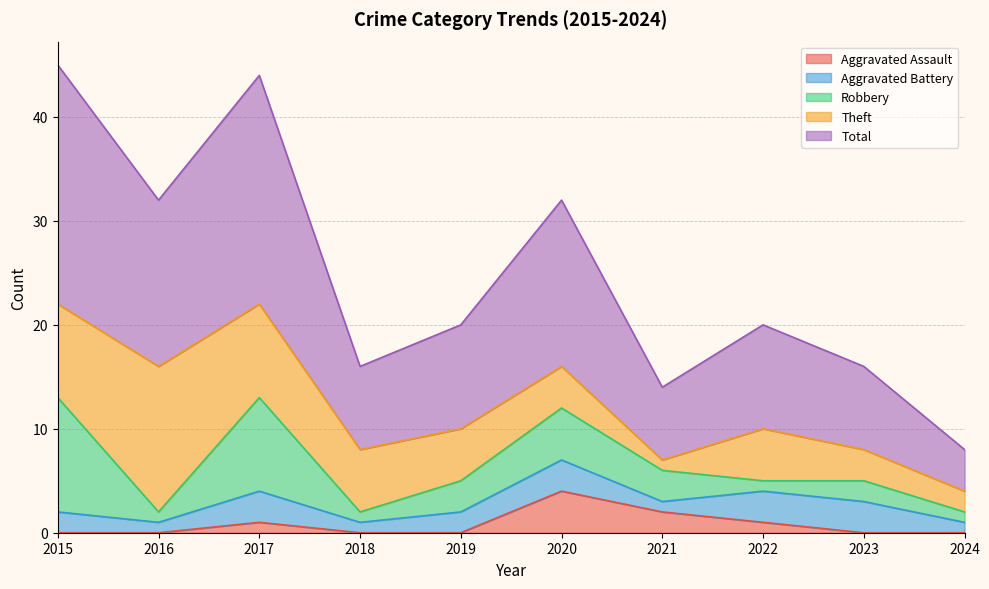

At how many categories does at least one series exceed 19?

2